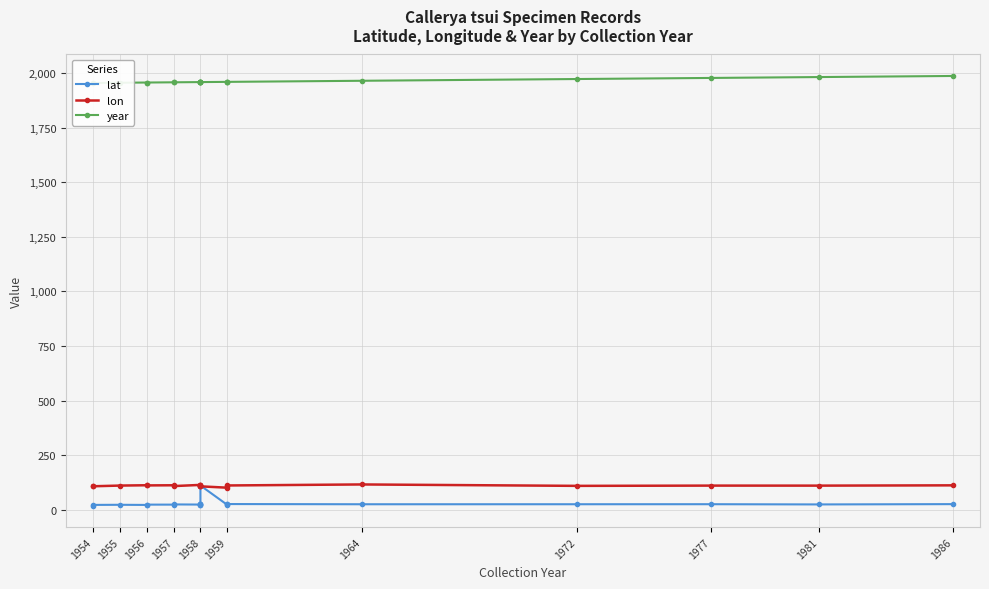

Reading left to right, list all the values displayed in this chart.

lat: 18.6	22.0	22.5	21.9	23.3	23.3	24.2	23.6	23.1	25.2	25.0	24.6	110.8	22.0	24.8	25.9	24.9	25.0	25.2	24.2	25.5
lon: 109.7	107.3	110.5	112.0	111.3	111.9	108.1	113.6	111.8	111.6	110.8	110.8	107.0	100.8	110.5	111.0	115.7	109.2	110.4	110.2	111.6
year: 1954.0	1954.0	1955.0	1956.0	1956.0	1957.0	1957.0	1958.0	1958.0	1958.0	1958.0	1958.0	1958.0	1959.0	1959.0	1959.0	1964.0	1972.0	1977.0	1981.0	1986.0